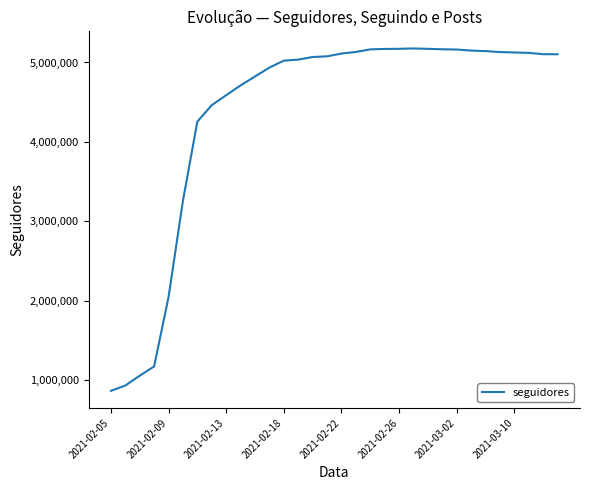

What is the smallest value displayed?

866769